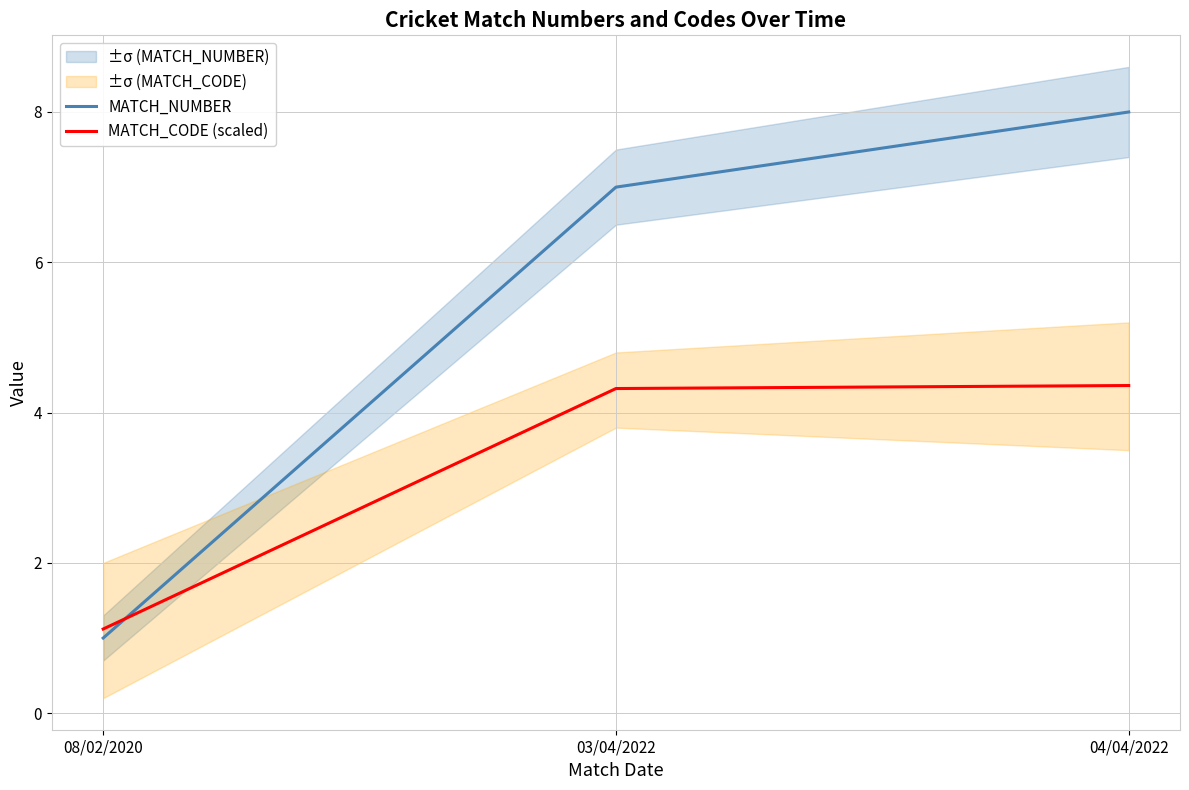

How many categories are shown in the chart?

3